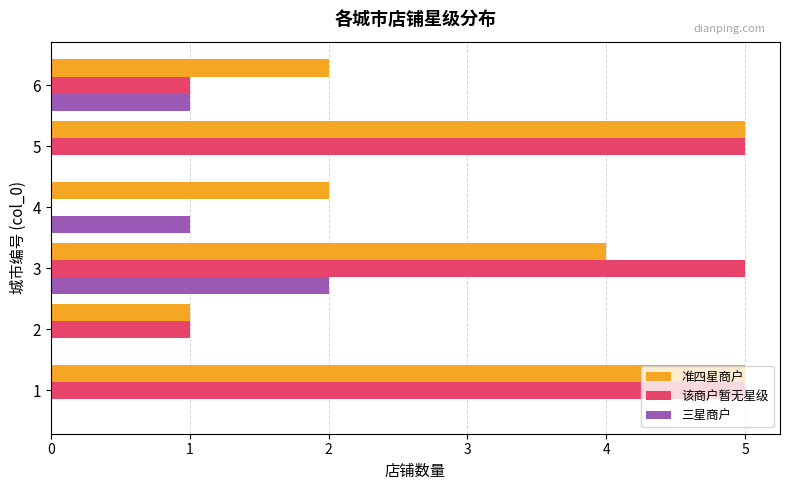

Is the value of 准四星商户 at 5 greater than the value of 三星商户 at 1?

Yes